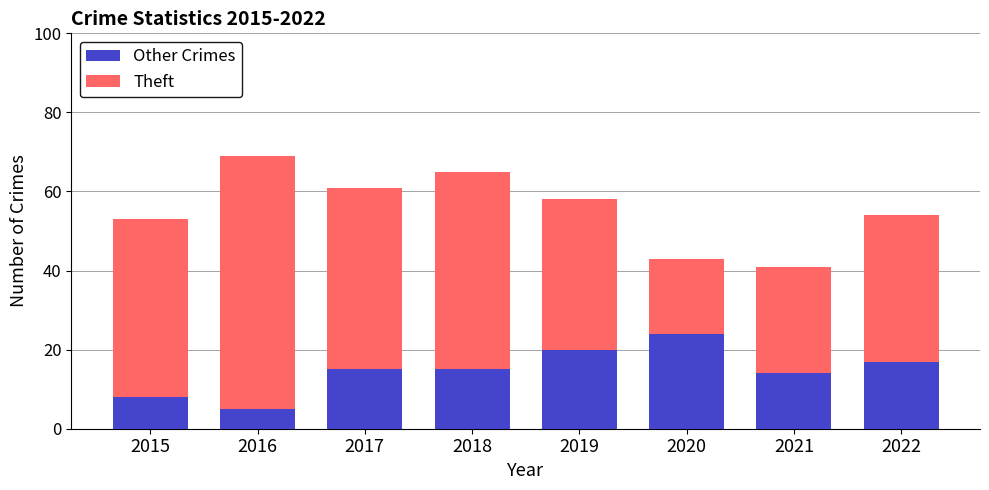

What value does the Other Crimes series have at 2017, to the nearest 10?

20